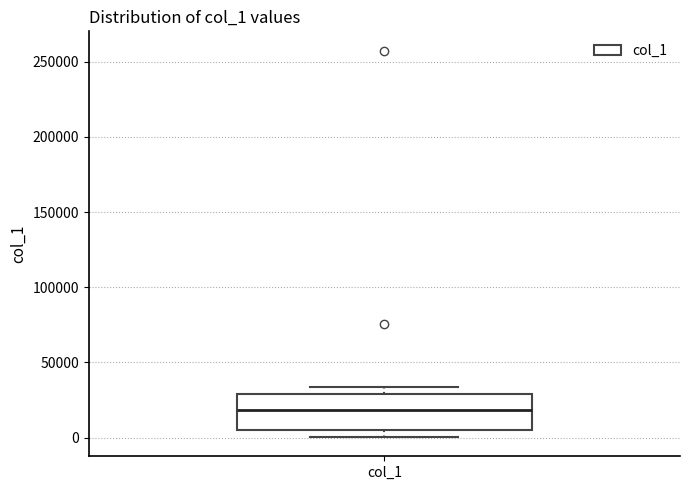

Read this box plot against the y-axis: the position of the median line, the range covered by the box, and the ends of both whiskers. The values are not printed on the chart, so give them approximately, as read against the axis.

median 20000, box 5000 to 30000, whiskers 0 to 35000